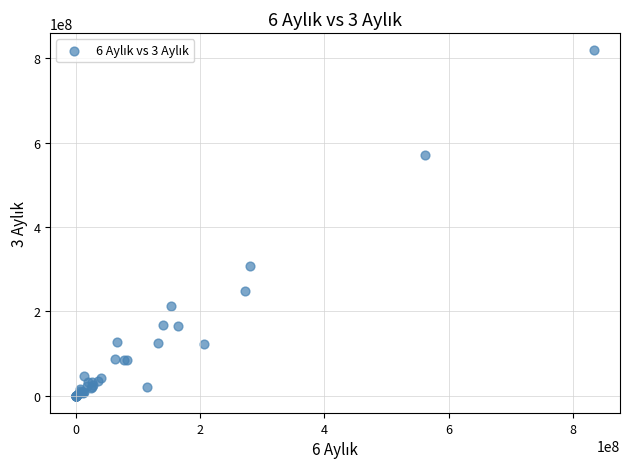

What Y value in the scatter plot is closest to 409112627?

306362643